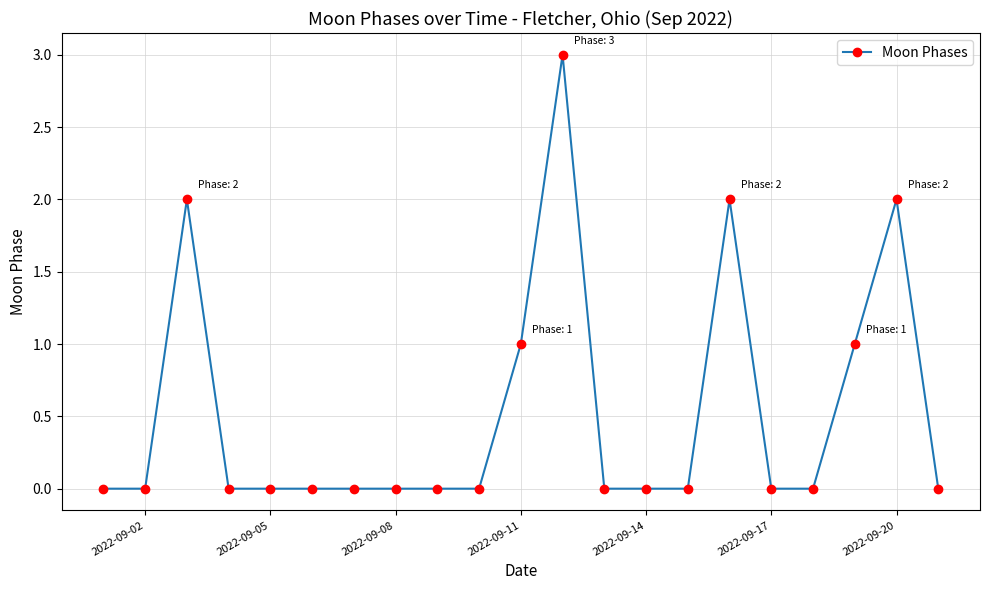

How many series are shown in this chart?

1